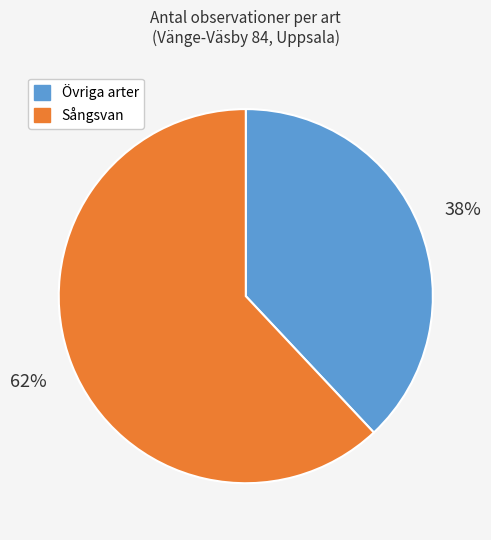

To the nearest percent, what is the average slice percentage?

50%